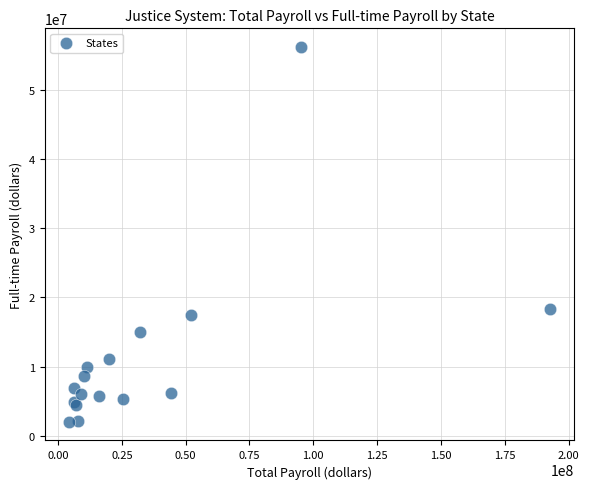

What Y value in the scatter plot is closest to 29127679?

18397327